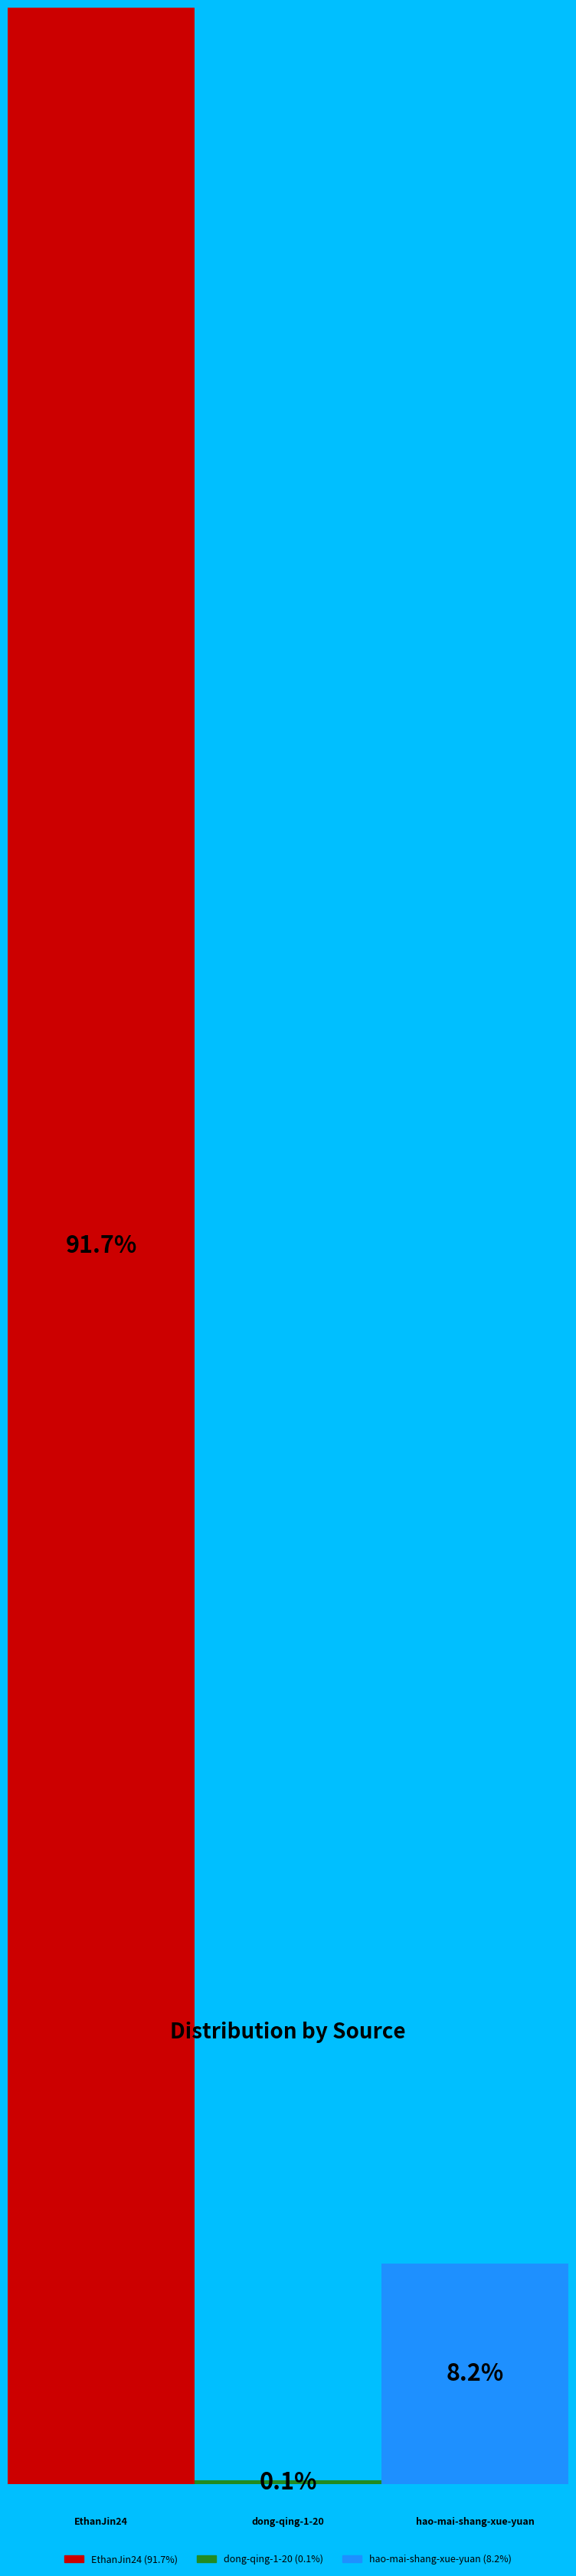

What is the smallest slice in the pie chart?

dong-qing-1-20